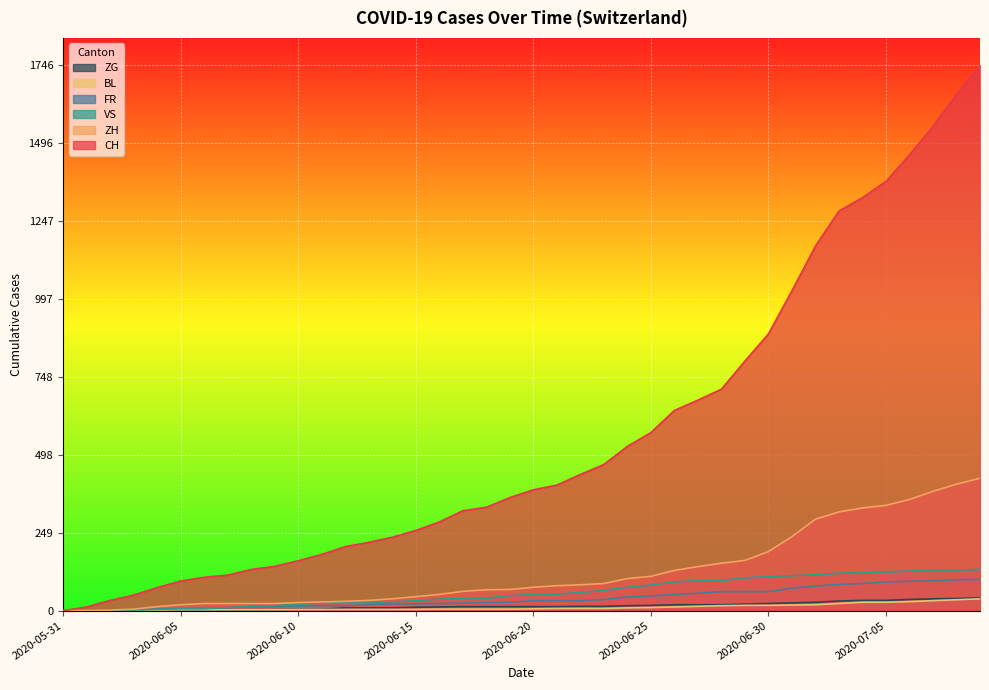

The BL series shows 1 at 2020-06-01. True or false?

True